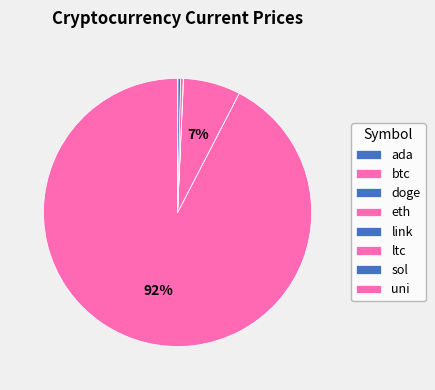

Which slice is the largest?

btc